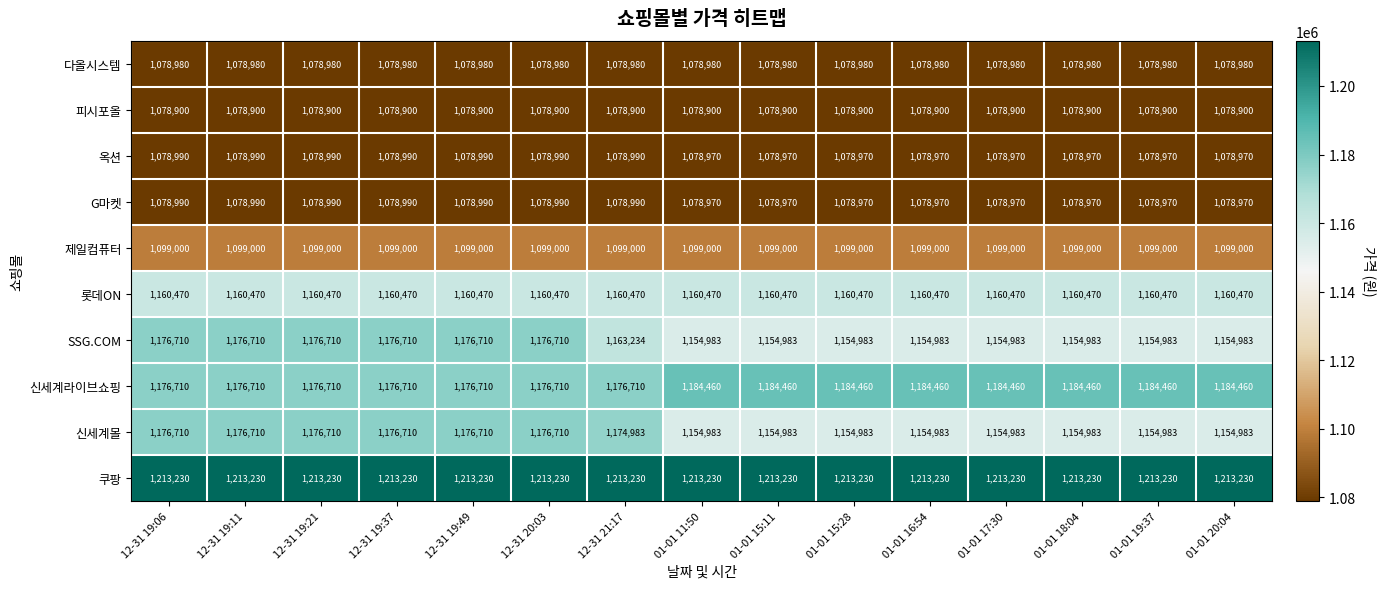

What is the sum of the 제일컴퓨터 values at 01-01 16:54 and 12-31 20:03?

2198000